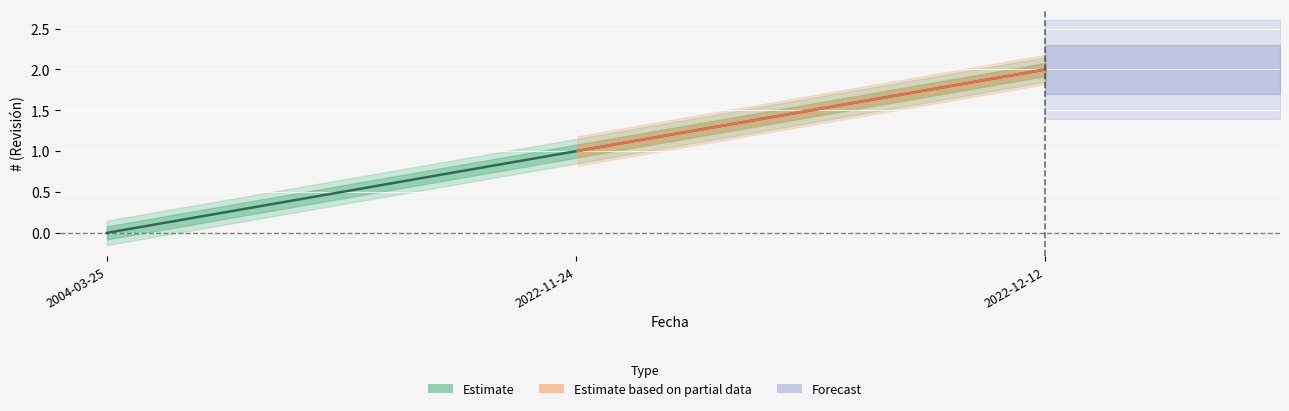

List the labels in order of value, largest first.

2022-12-12, 2022-11-24, 2004-03-25